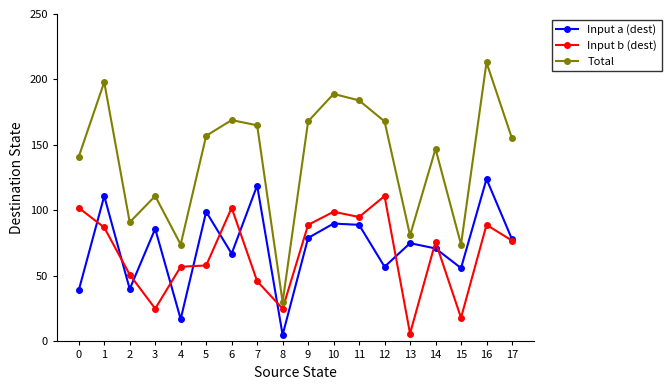

The Input b (dest) series shows 172 at 0. True or false?

False